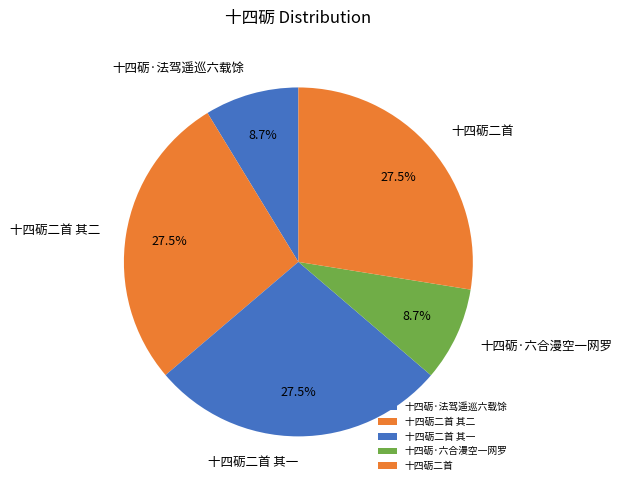

Do 十四砺二首 and 十四砺二首 其一 together represent more than half of the pie?

Yes